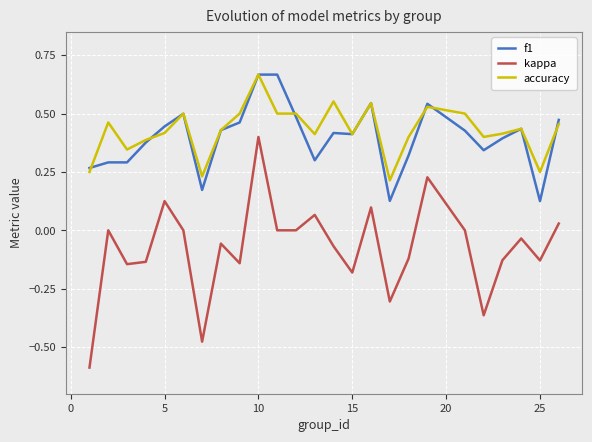

True or false: f1 and kappa intersect in this chart.

False